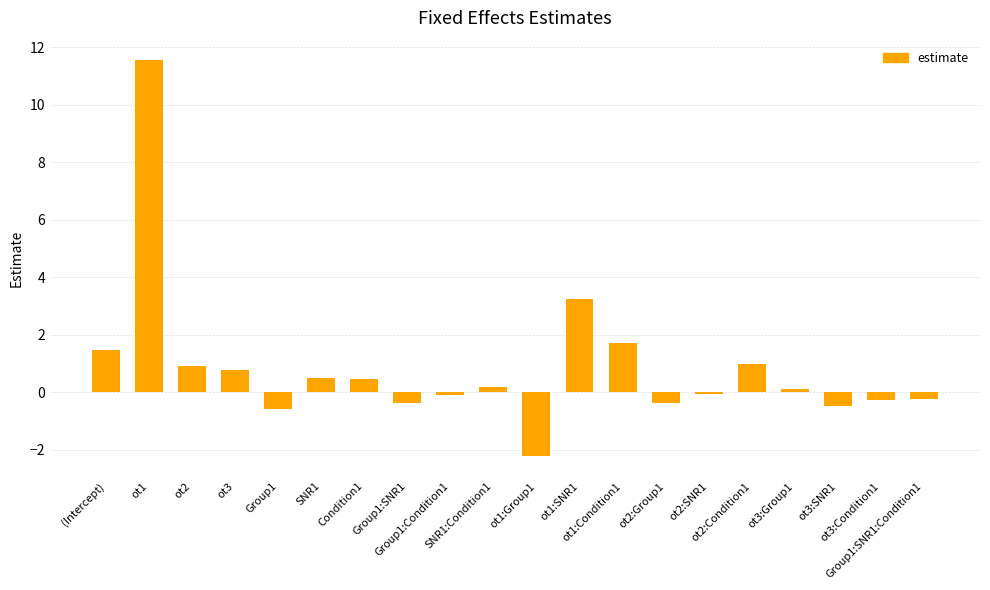

Which category has the highest value across all series?

ot1